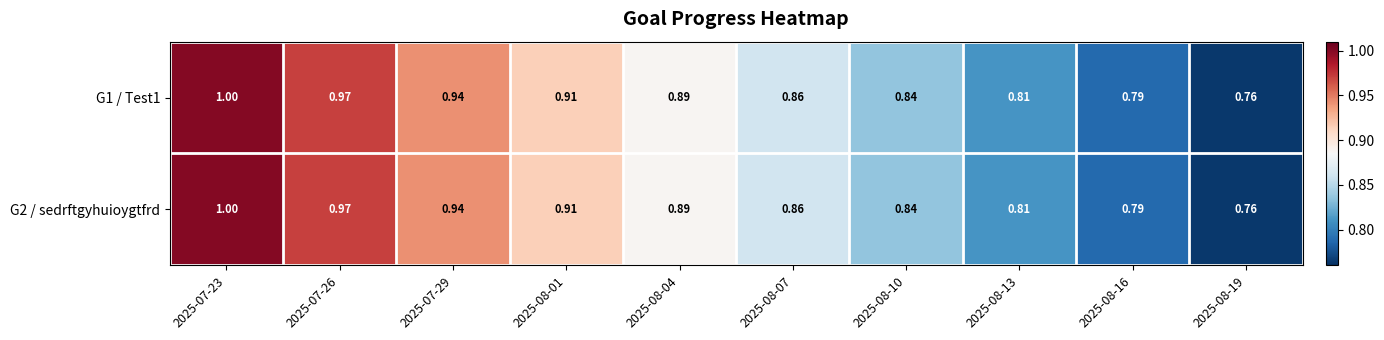

Is the value of G1 / Test1 at 2025-08-16 greater than the value of G2 / sedrftgyhuioygtfrd at 2025-07-29?

No